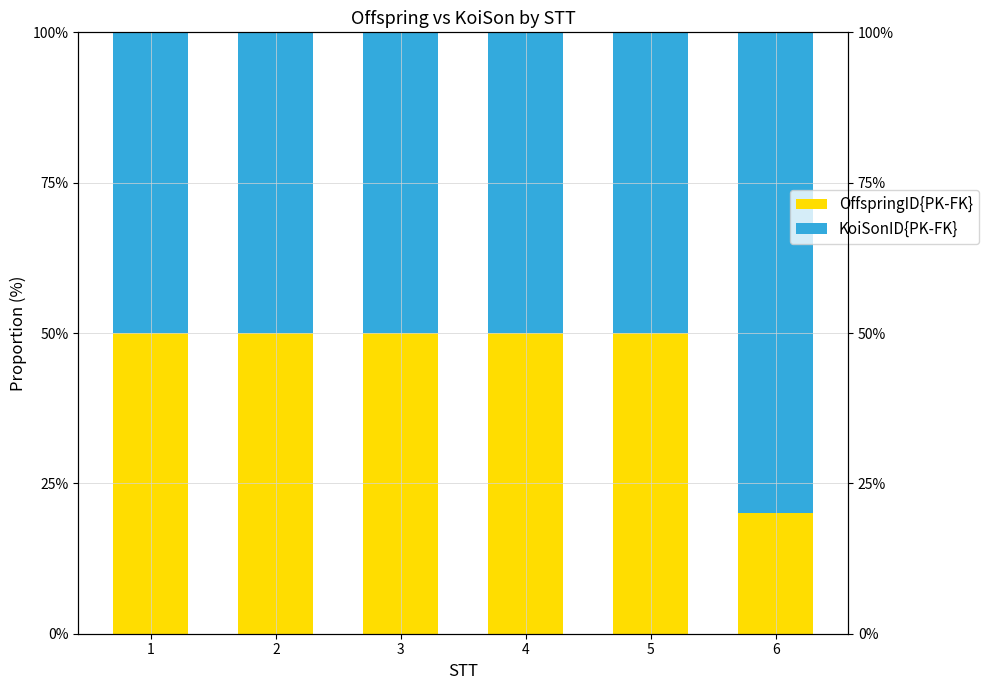

What is the greatest value displayed?

80